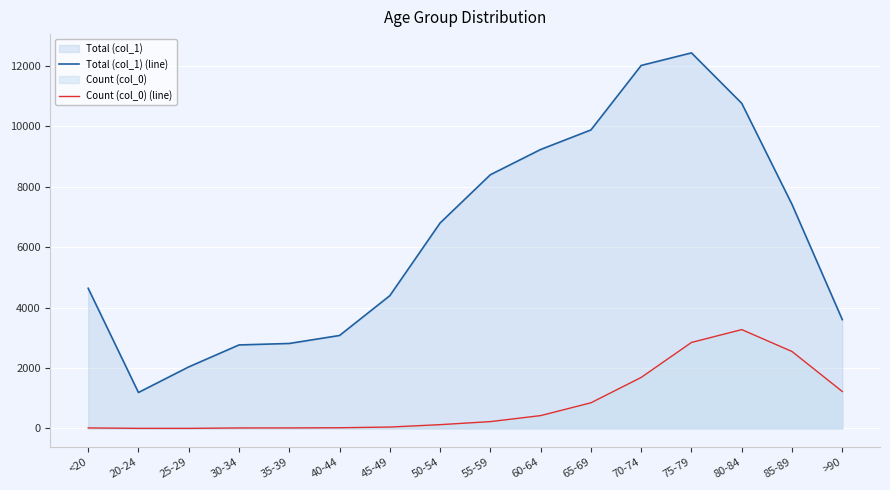

Does the chart display data point markers on the line(s)?

No